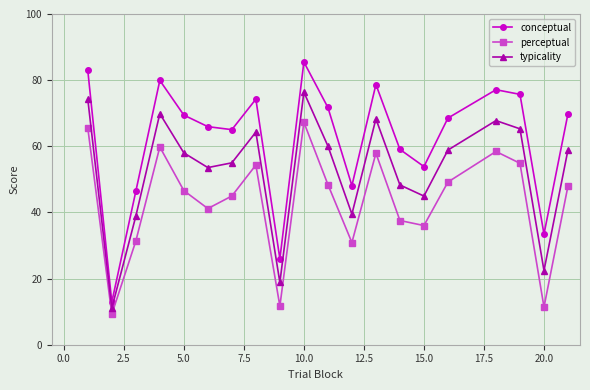

List the series in order of their peak value, lowest first.

perceptual, typicality, conceptual